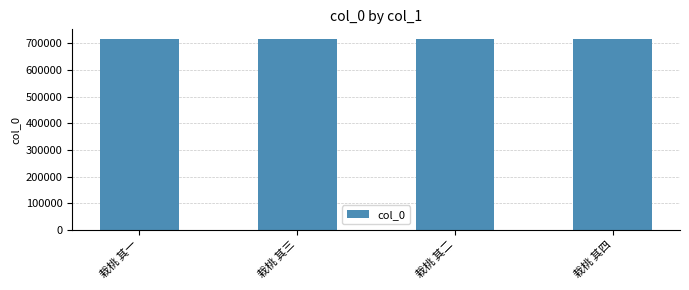

True or false: the data shows 1120242 at 栽桃 其四.

False